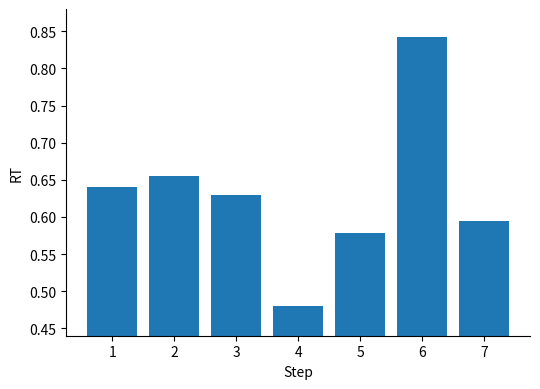

Between 6 and 1, which is larger?

6